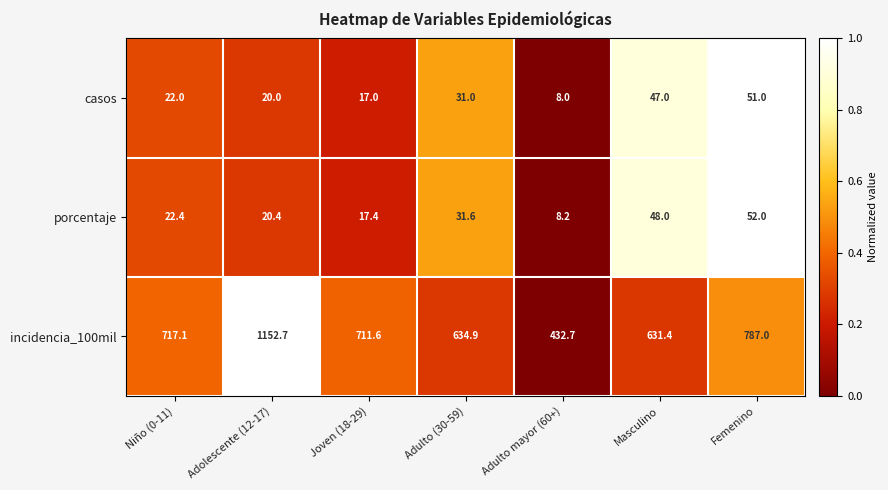

What is the difference between the maximum and minimum values in the incidencia_100mil series?

720.0